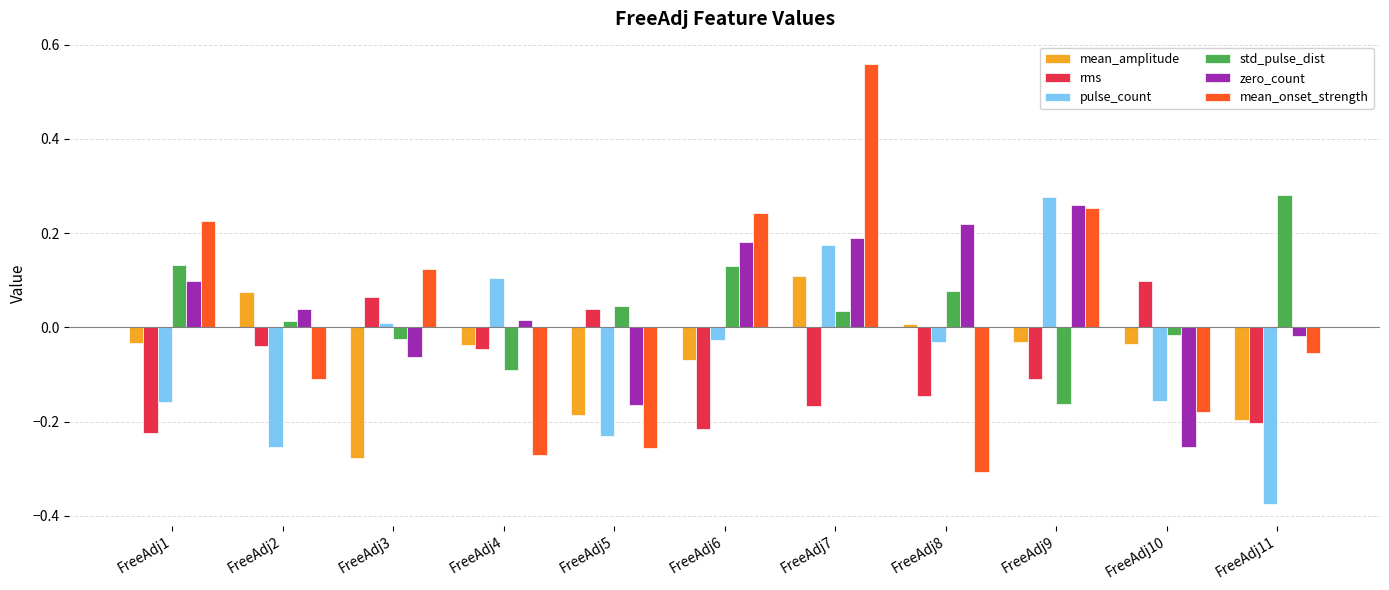

The value of zero_count at FreeAdj2 is 0.0. True or false?

True